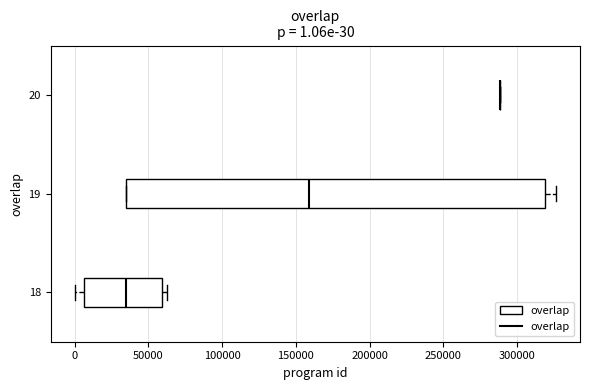

Which box is the widest, from its left edge to its right edge?

19